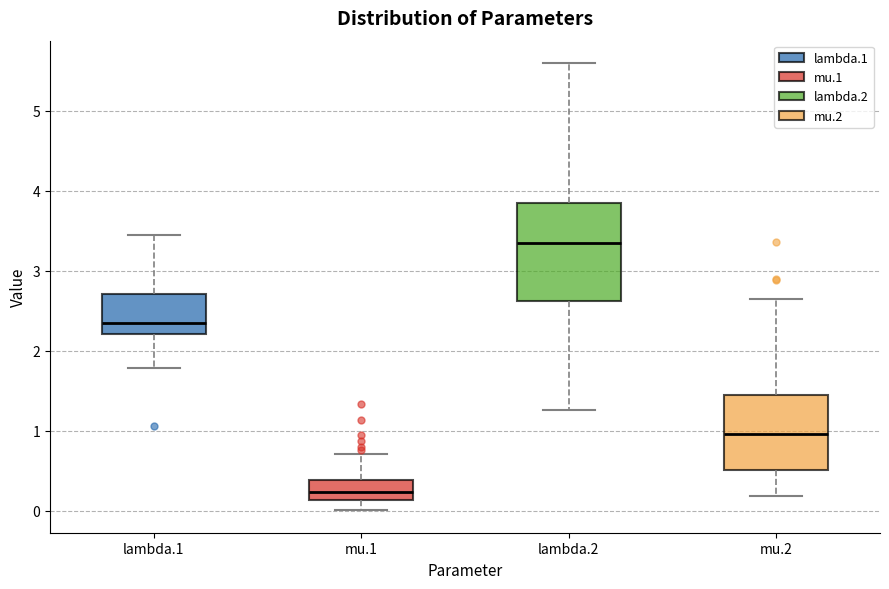

Reading left to right, read every box against the y-axis: the position of its median line, the range the box covers, and the ends of its whiskers. The values are not printed on the chart, so give them approximately, as read against the axis.

lambda.1: median 2.3, box 2.2 to 2.7, whiskers 1.8 to 3.4
mu.1: median 0.2, box 0.1 to 0.4, whiskers 0.0 to 0.7
lambda.2: median 3.3, box 2.6 to 3.9, whiskers 1.3 to 5.6
mu.2: median 1.0, box 0.5 to 1.4, whiskers 0.2 to 2.6